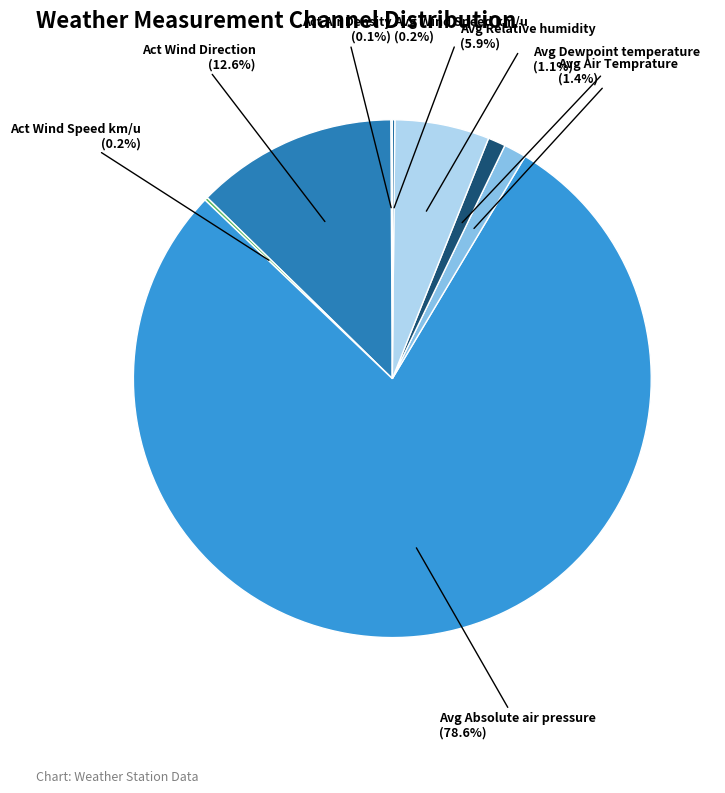

Between Avg Air Temprature and Avg Absolute air pressure, which is larger?

Avg Absolute air pressure